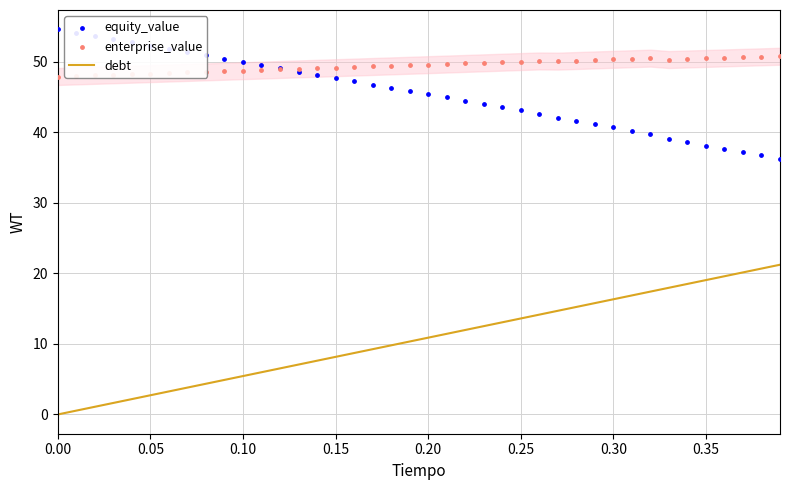

Which series has the largest Y range (max minus min)?

debt